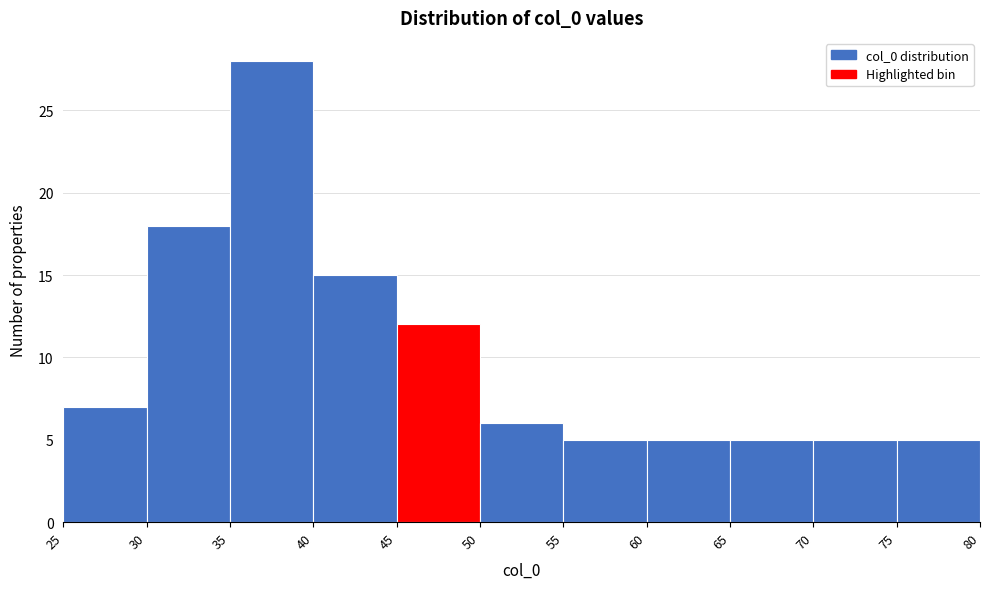

Over which range of the x-axis is the bar tallest?

35 to 40